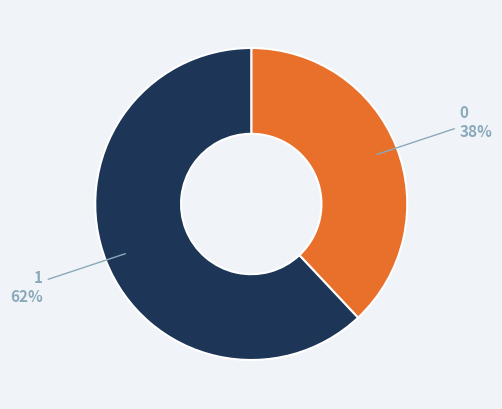

To the nearest percent, what is the average slice percentage?

50%